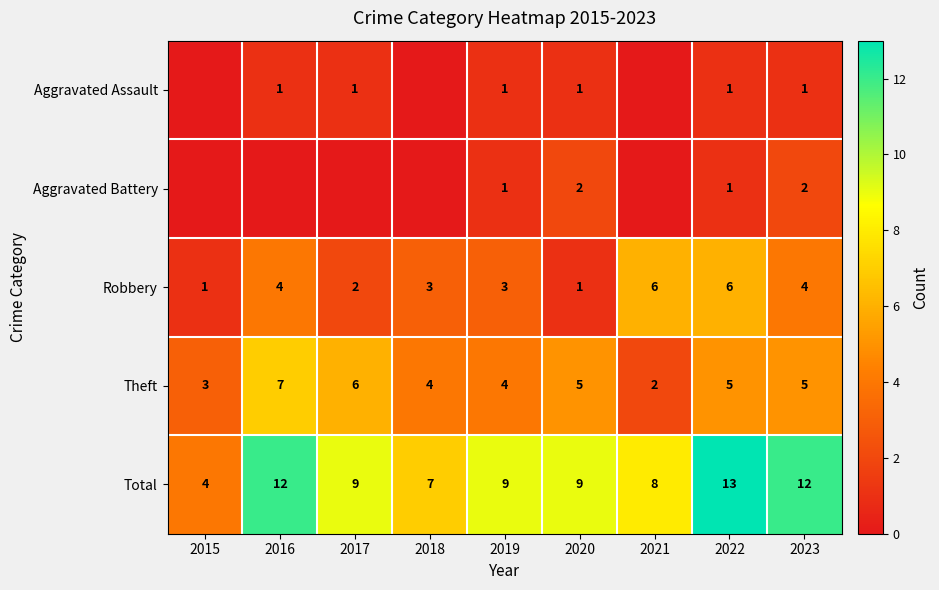

True or false: Theft has a value of 2 at 2020.

False